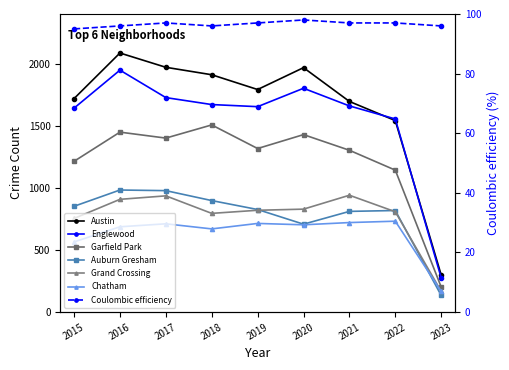

What is the difference between the highest and lowest values at 2022?

823